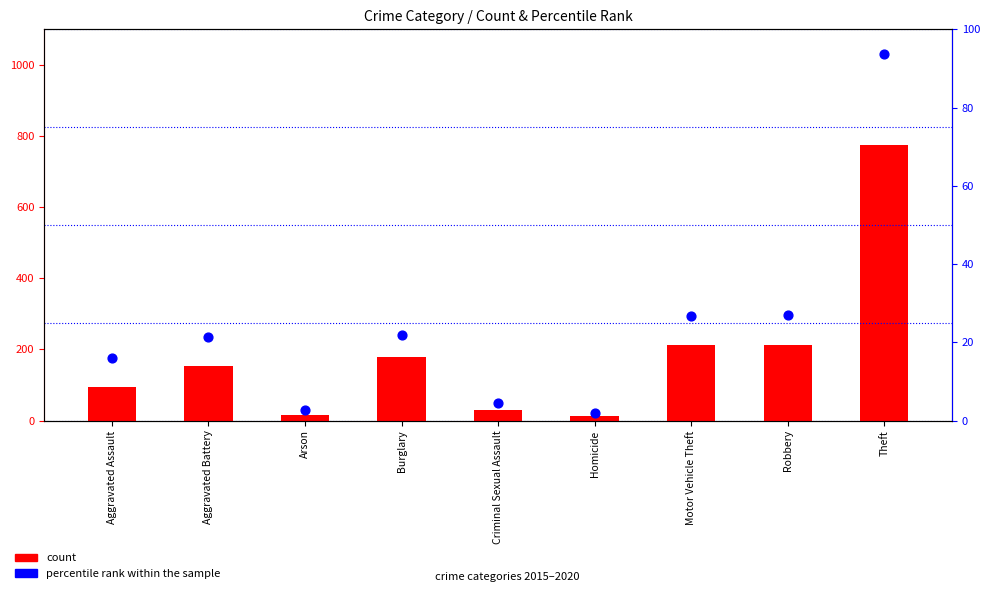

Is the value of count at Theft greater than the value of percentile rank within the sample at Motor Vehicle Theft?

Yes